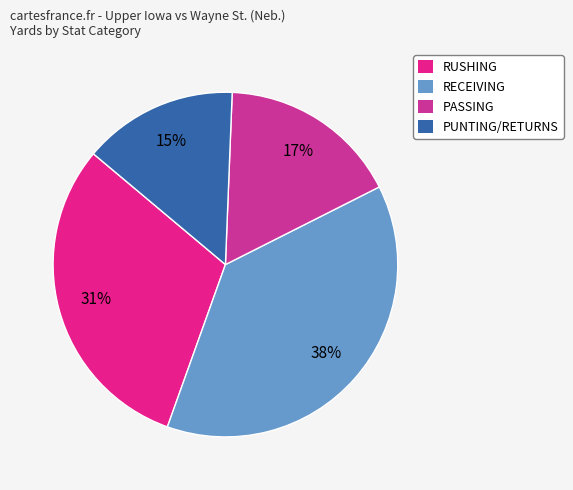

What is the ratio of the value at RECEIVING to the value at PASSING?

2.2